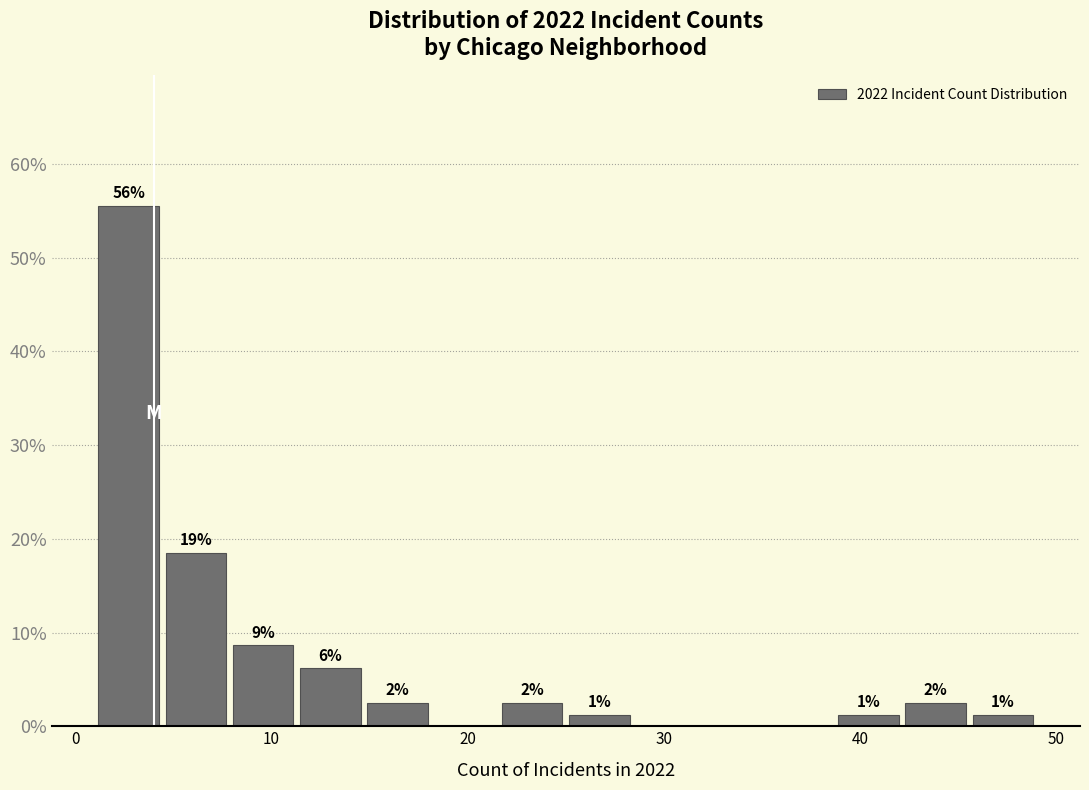

Read against the x-axis, roughly where is the centre of the tallest bar?

3